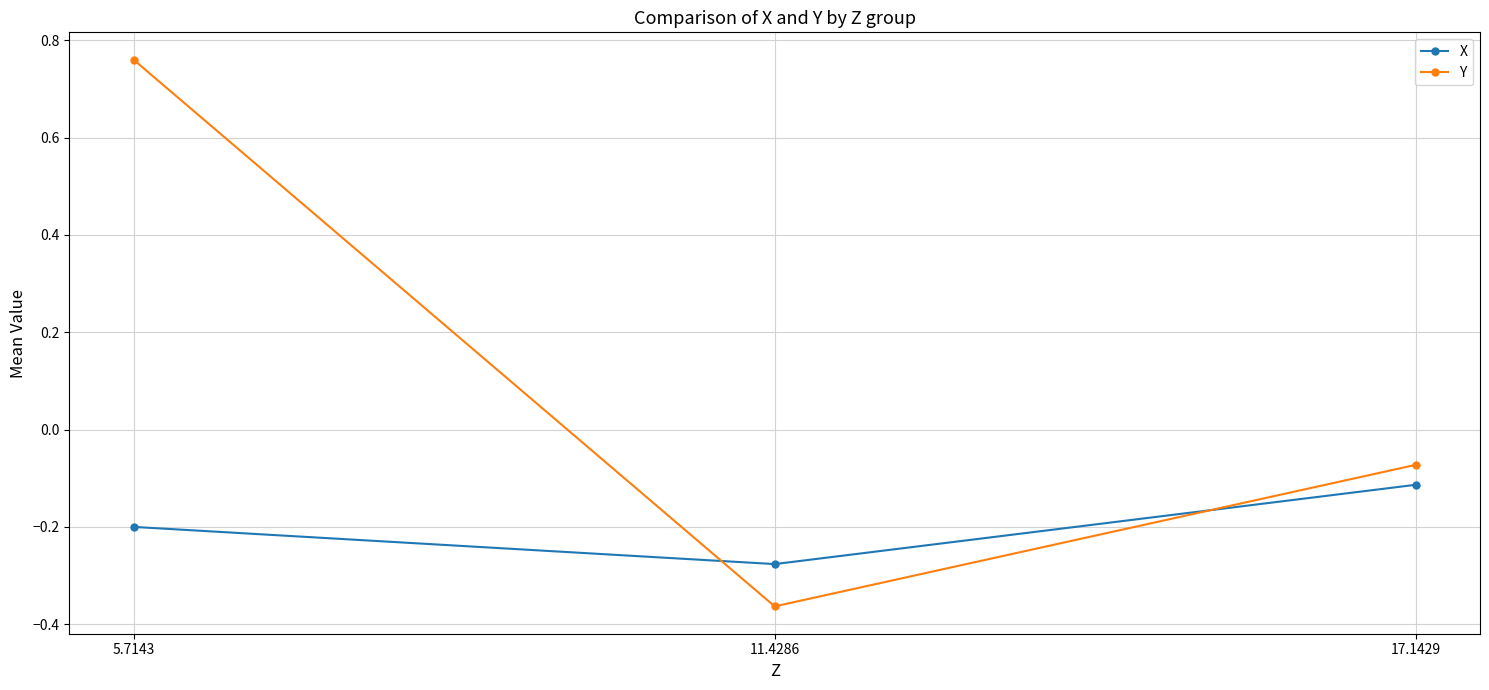

Between 5.7143 and 11.4286, which series saw the biggest shift?

Y